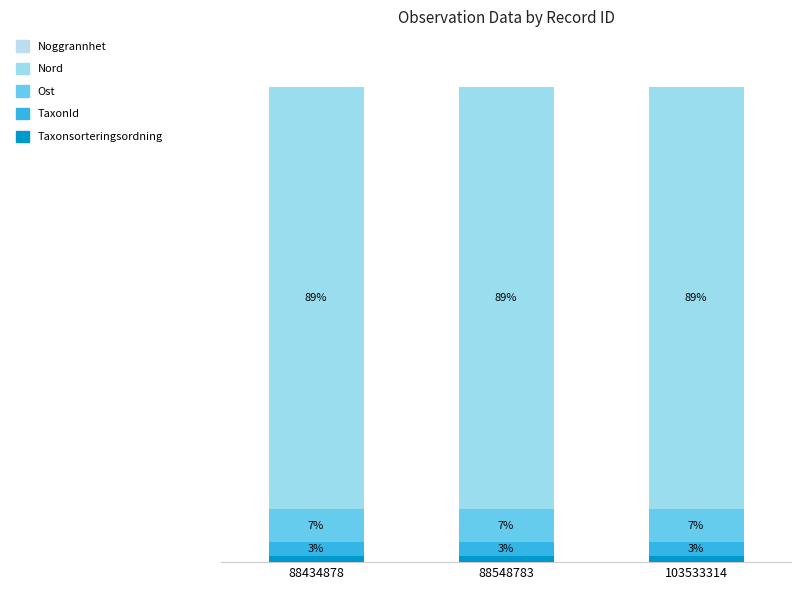

Where is TaxonId nearest to the value 2?

88548783